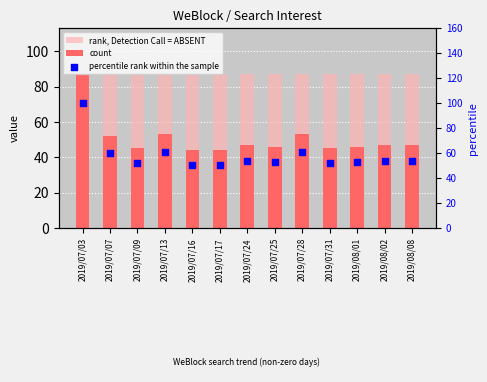

Which series has the largest total across all categories?

rank, Detection Call = ABSENT